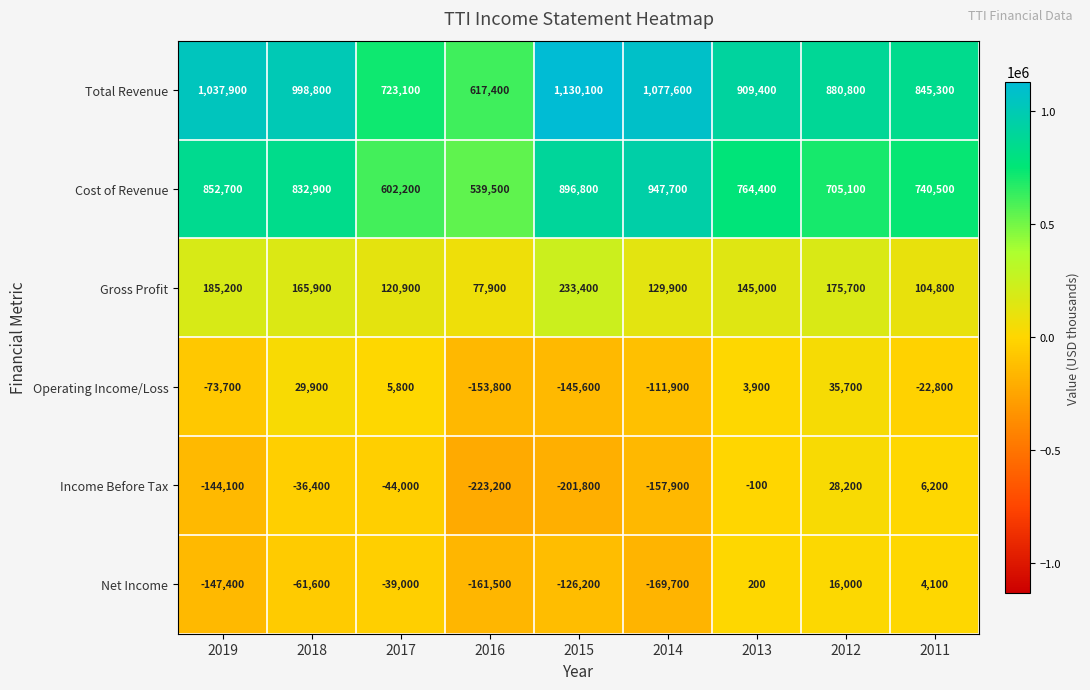

Which category has the lowest value across all series?

2016